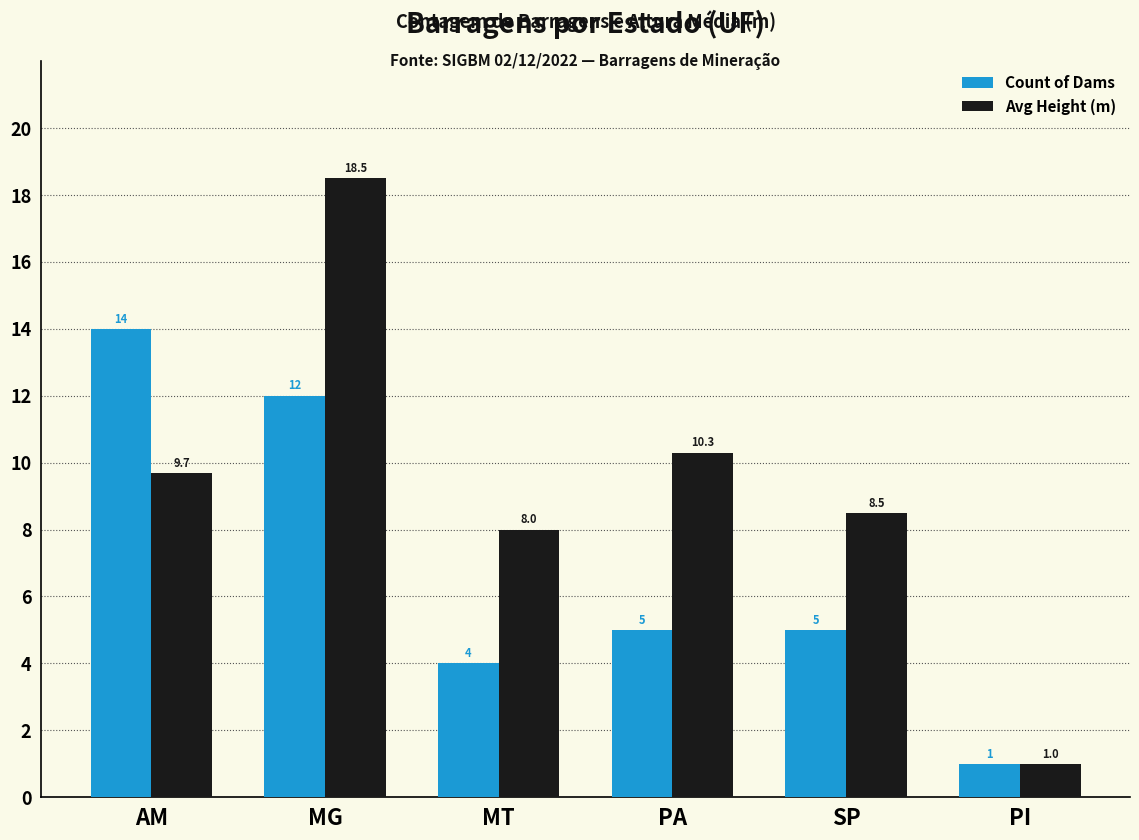

What is the total value across all series at MT?

12.0